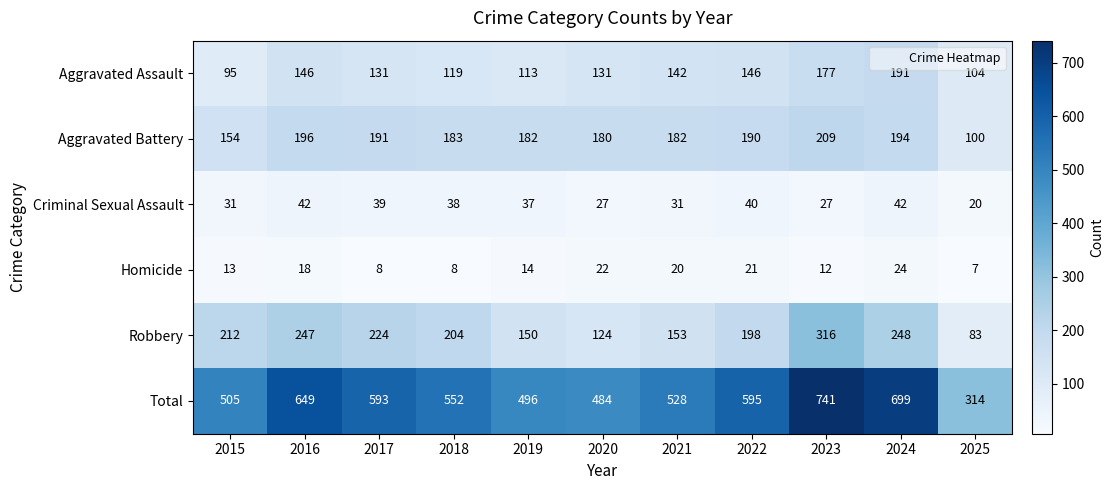

Is it true that Homicide equals 18 at 2016?

True